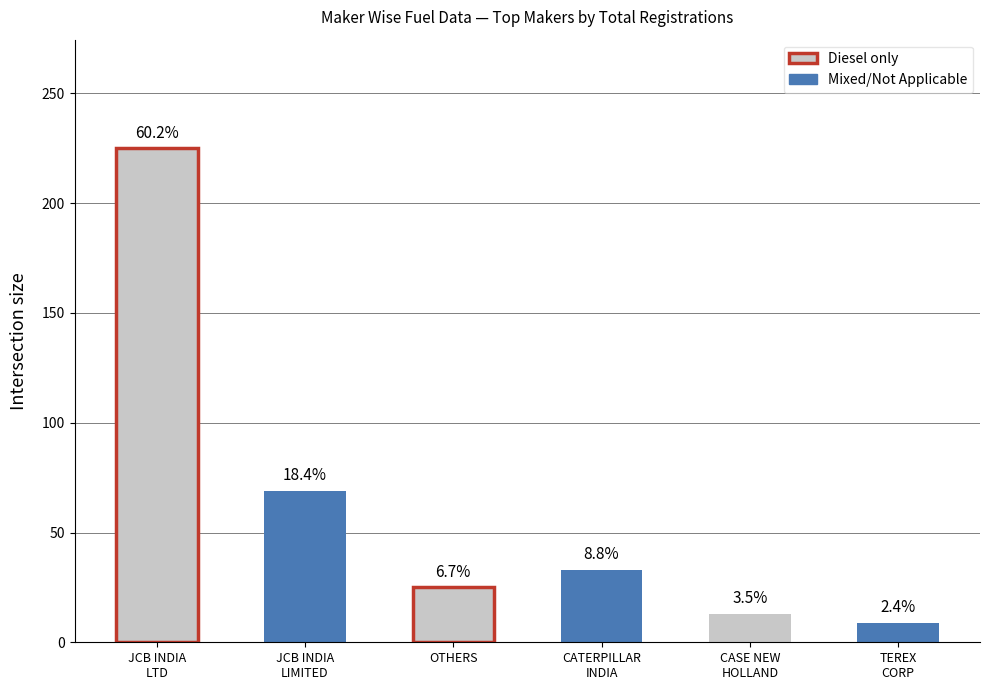

What is the average value?

62